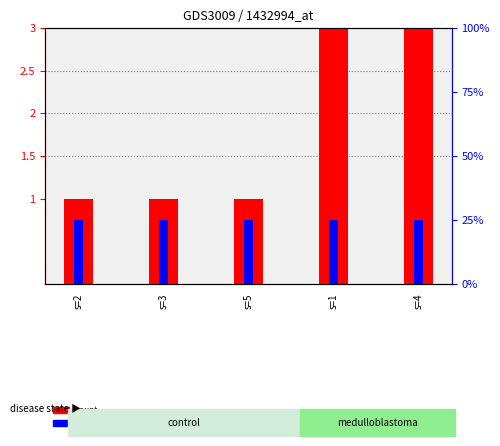

Which series has the largest range (max minus min)?

count